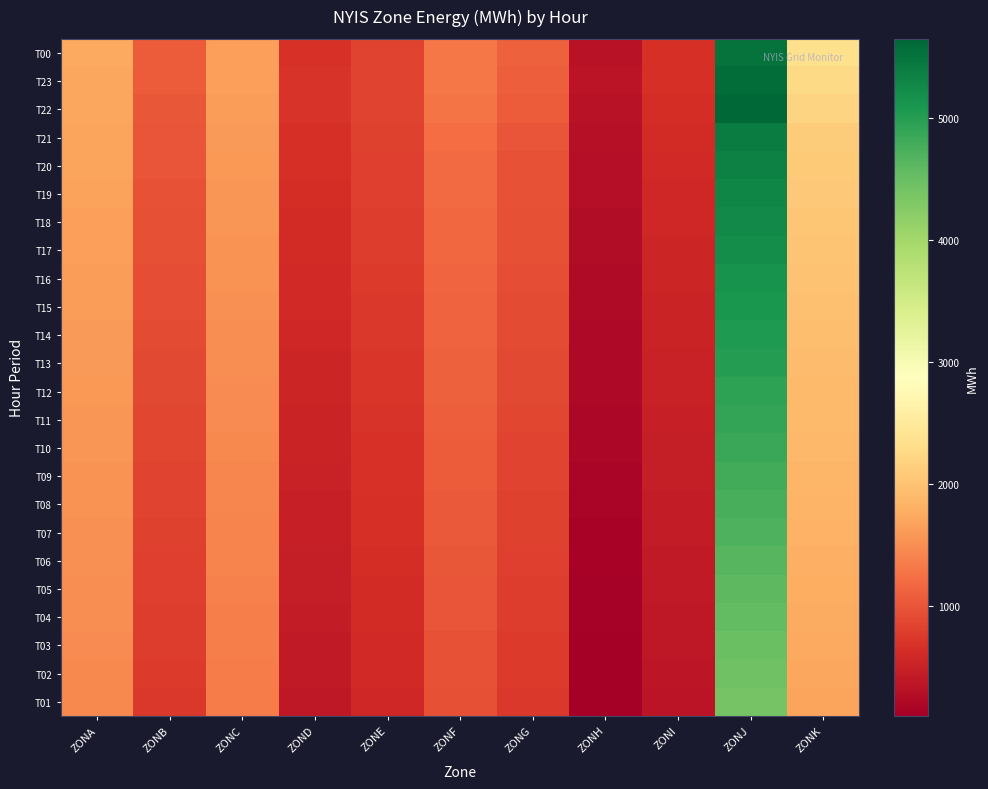

At ZONK, list the series in order from smallest to largest.

T01, T02, T03, T04, T05, T06, T07, T08, T09, T10, T11, T12, T13, T14, T15, T16, T17, T18, T19, T20, T21, T22, T23, T00